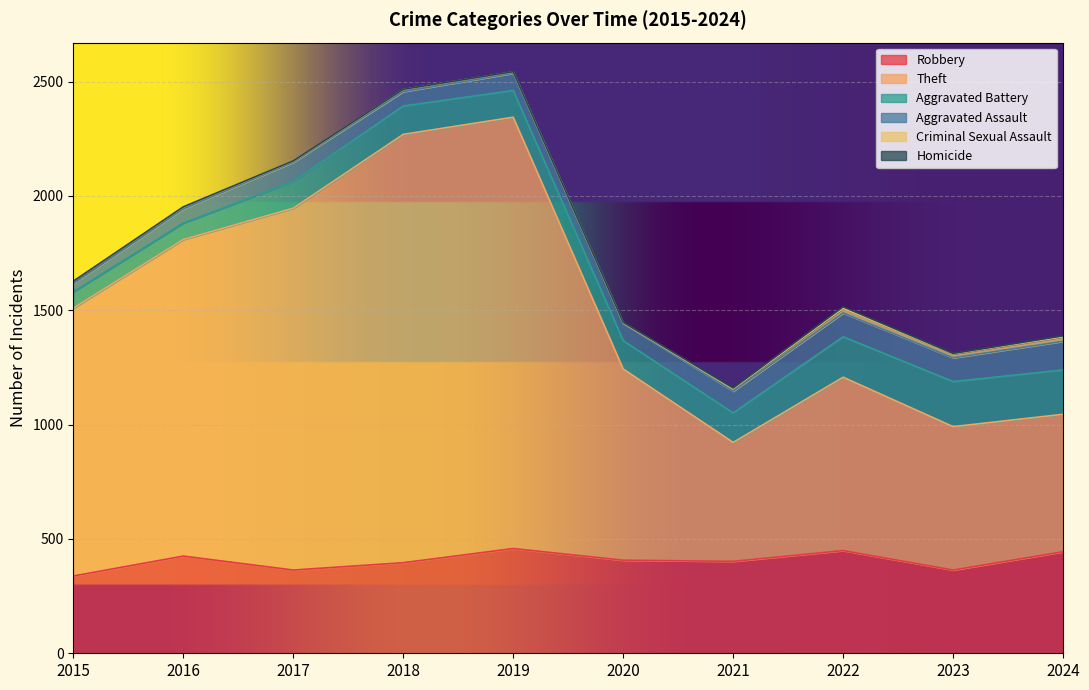

Where does the Aggravated Assault series first go above 84?

2021